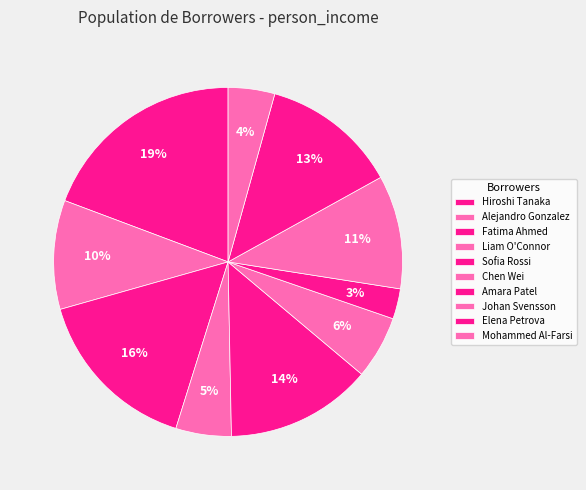

Is it true that Mohammed Al-Farsi is 19% of the pie?

False